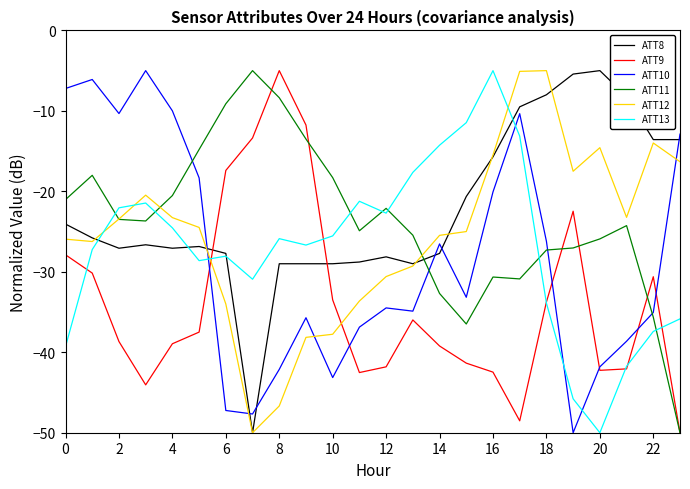

Which series ends up on top after the final intersection of ATT9 and ATT8?

ATT8